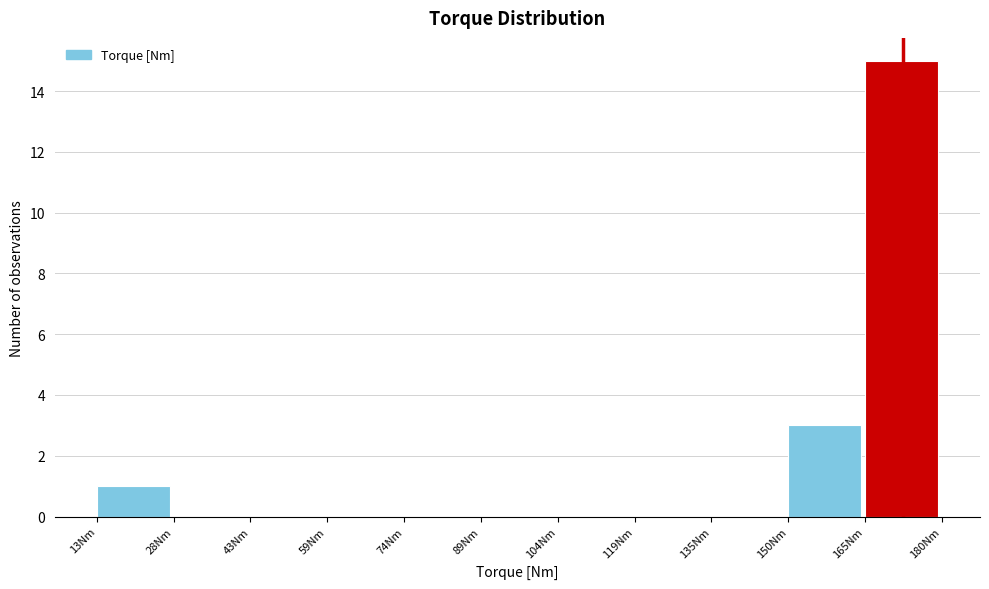

Over which range of the x-axis is the bar tallest?

164 to 180